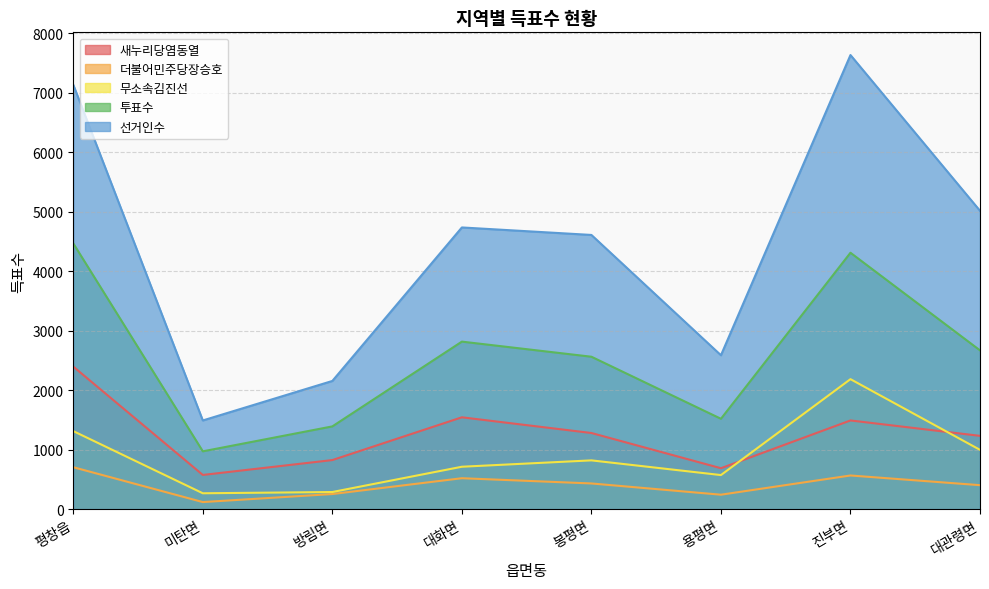

Between 진부면 and 용평면, which is larger?

진부면